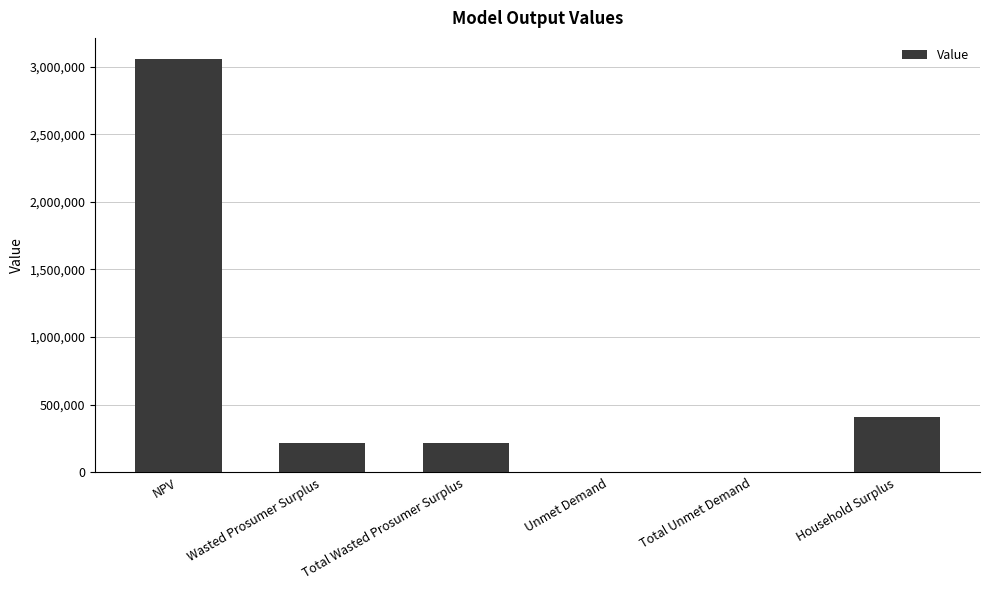

What is the sum of all values?

3925127.0